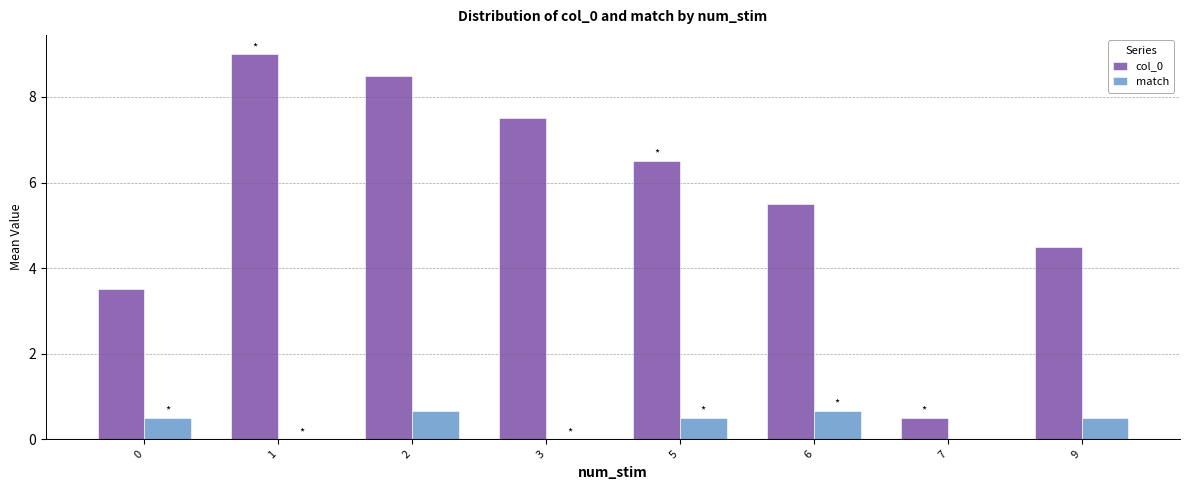

Between 5 and 6, which series saw the biggest shift?

col_0